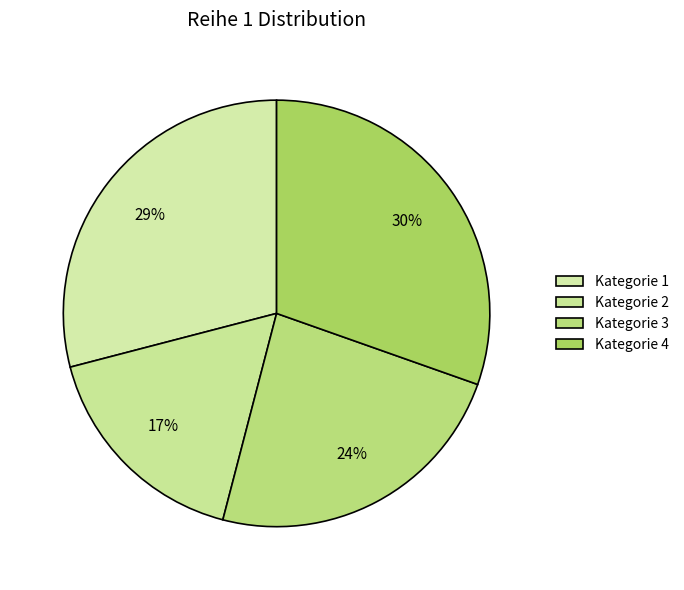

True or false: Kategorie 3 accounts for 29% of the total.

False